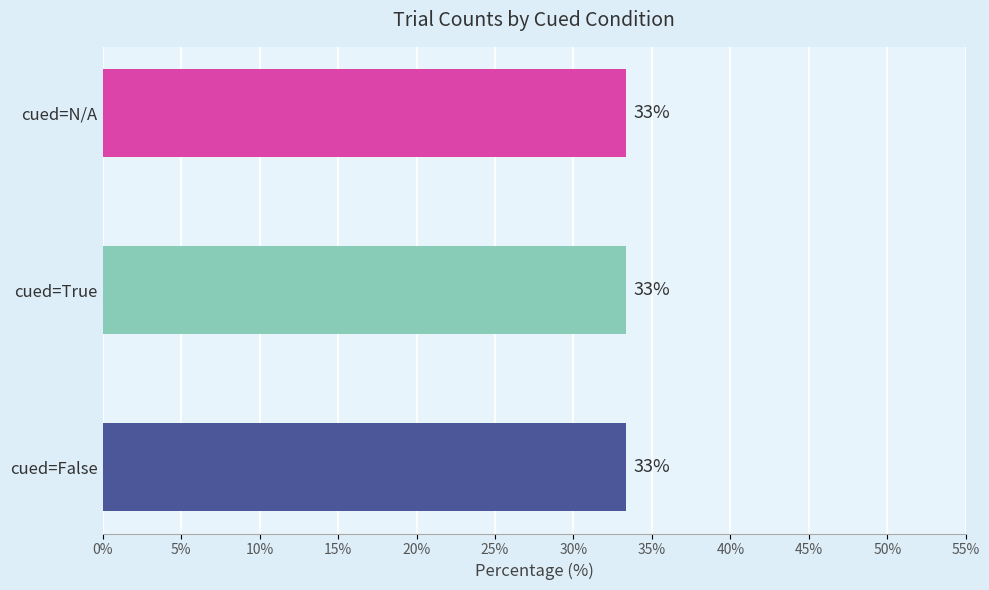

Does the chart contain any negative values?

No